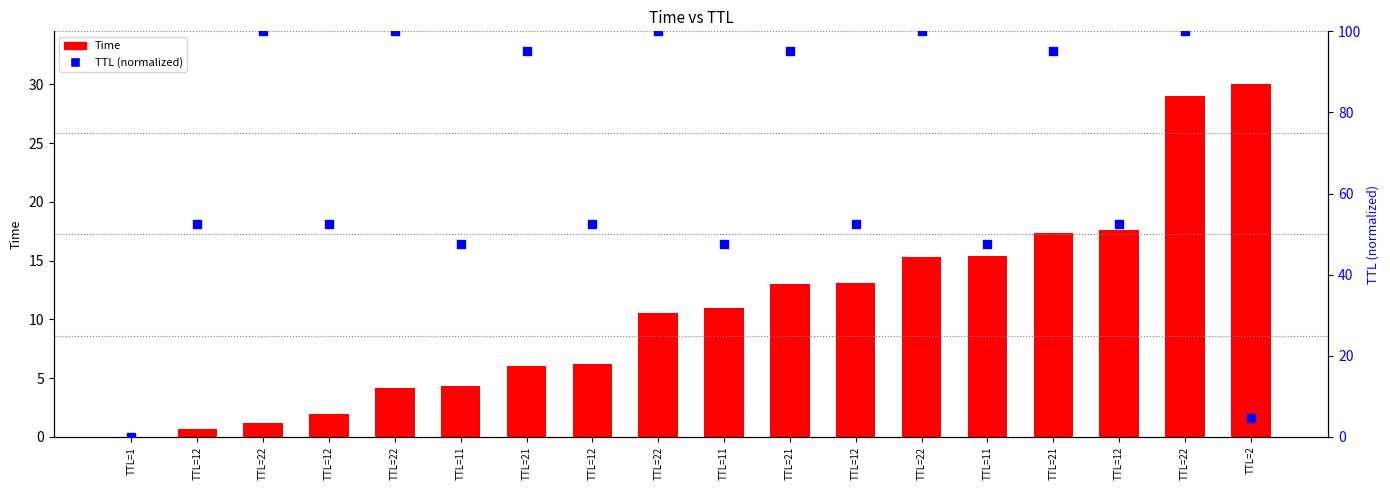

Which series has the widest spread of Y values?

TTL (normalized 0-100)